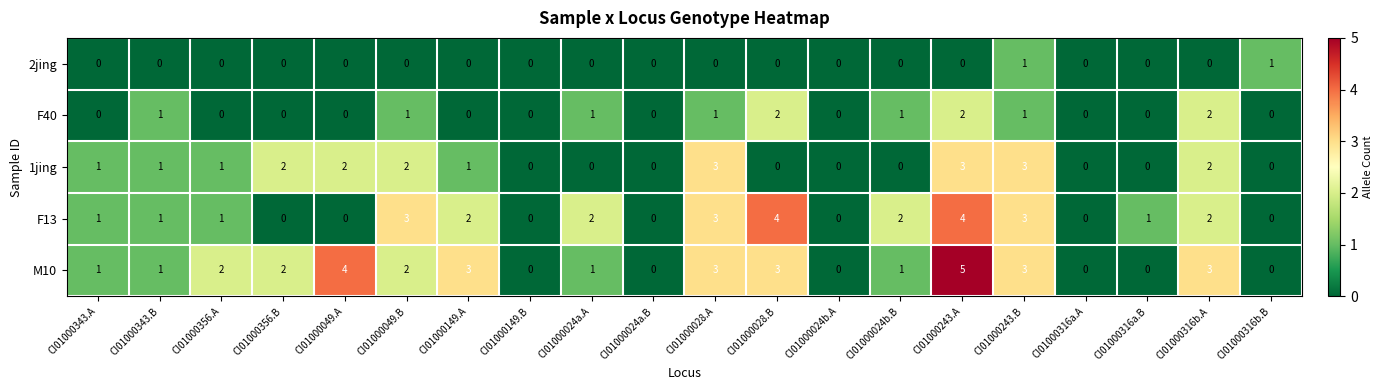

Which series has the largest total across all categories?

M10